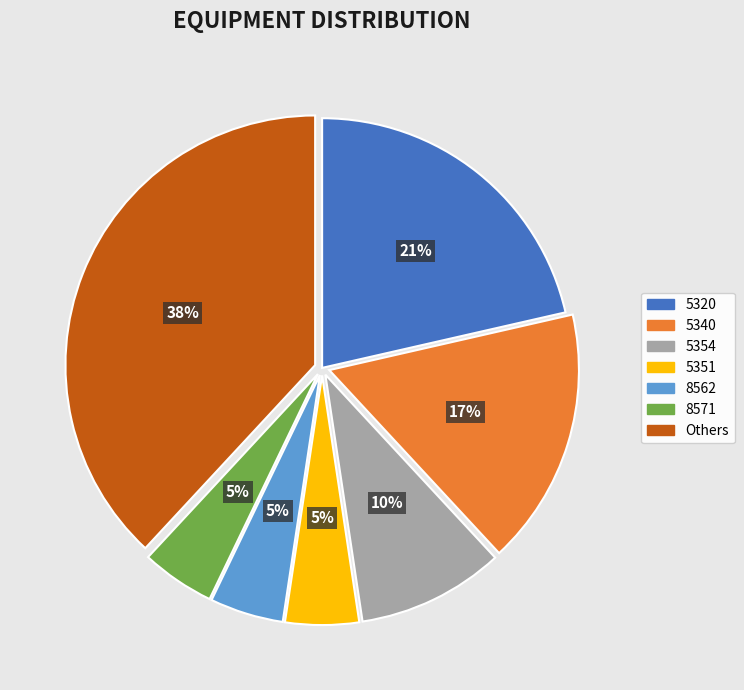

Does any single category account for the majority?

No